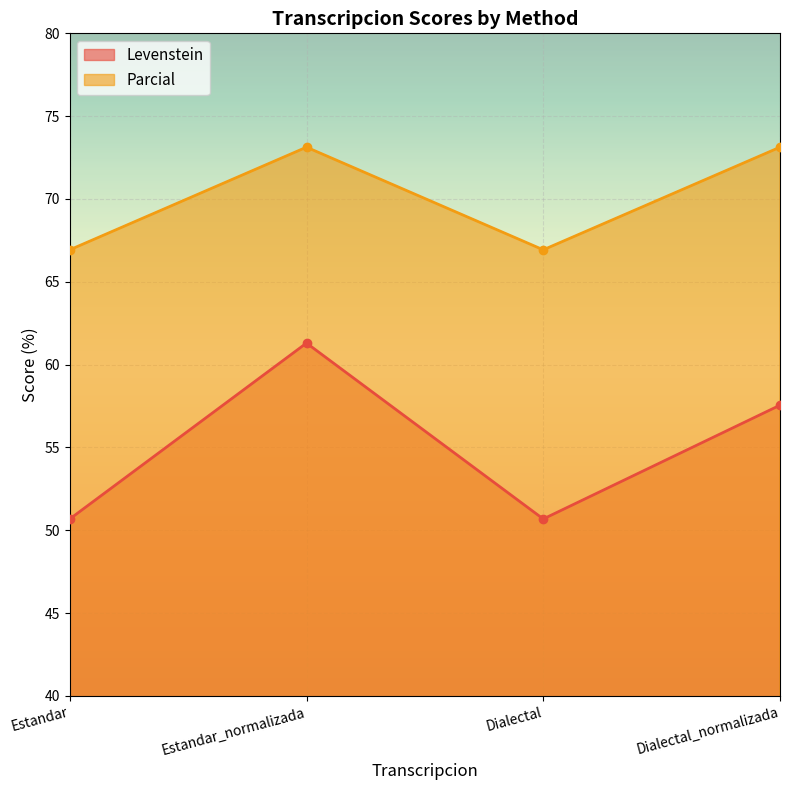

True or false: Levenstein and Parcial cross at least once.

False